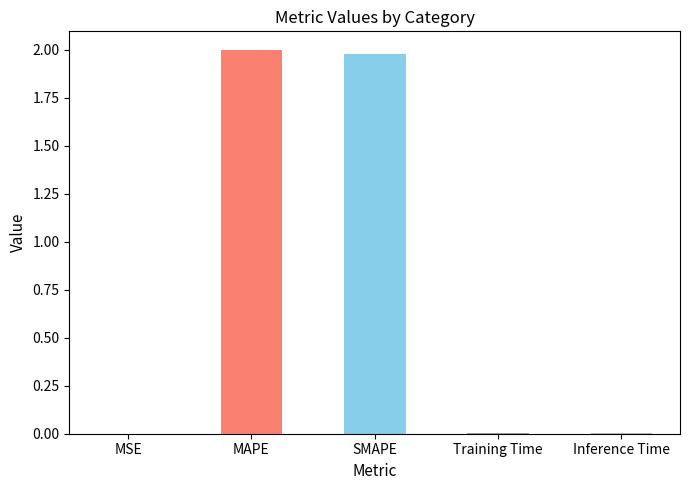

The chart shows a value of 3.3 at SMAPE. True or false?

False